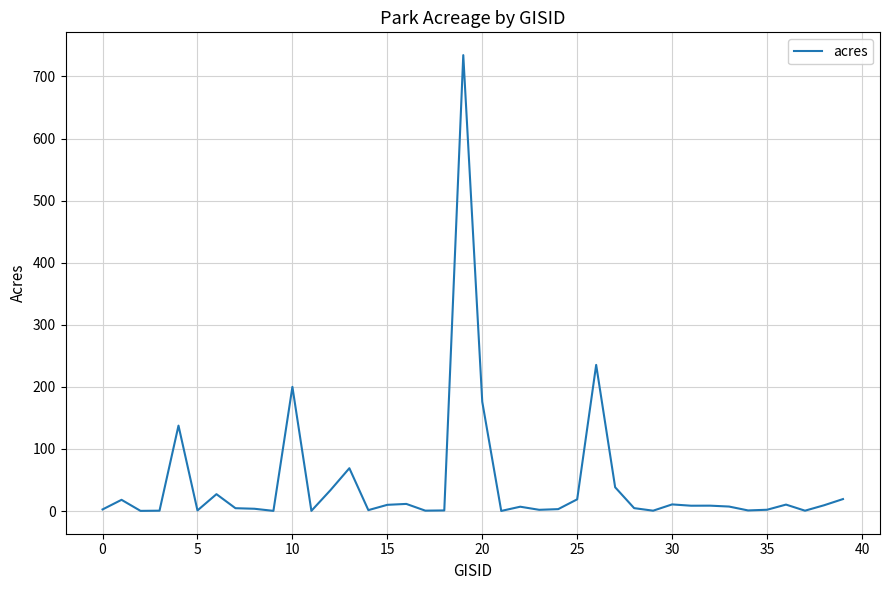

What is the maximum value shown in the chart?

734.3